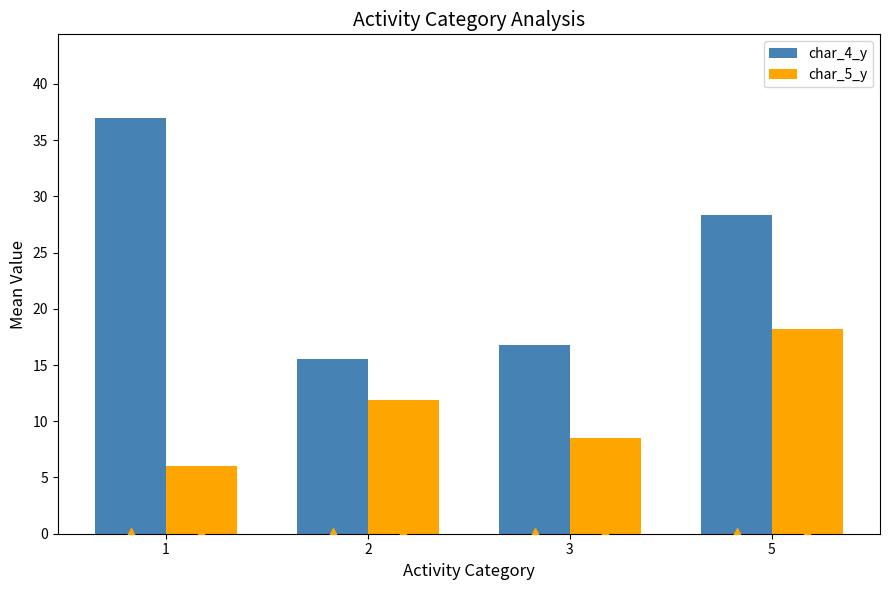

How many data points does each series have?

4